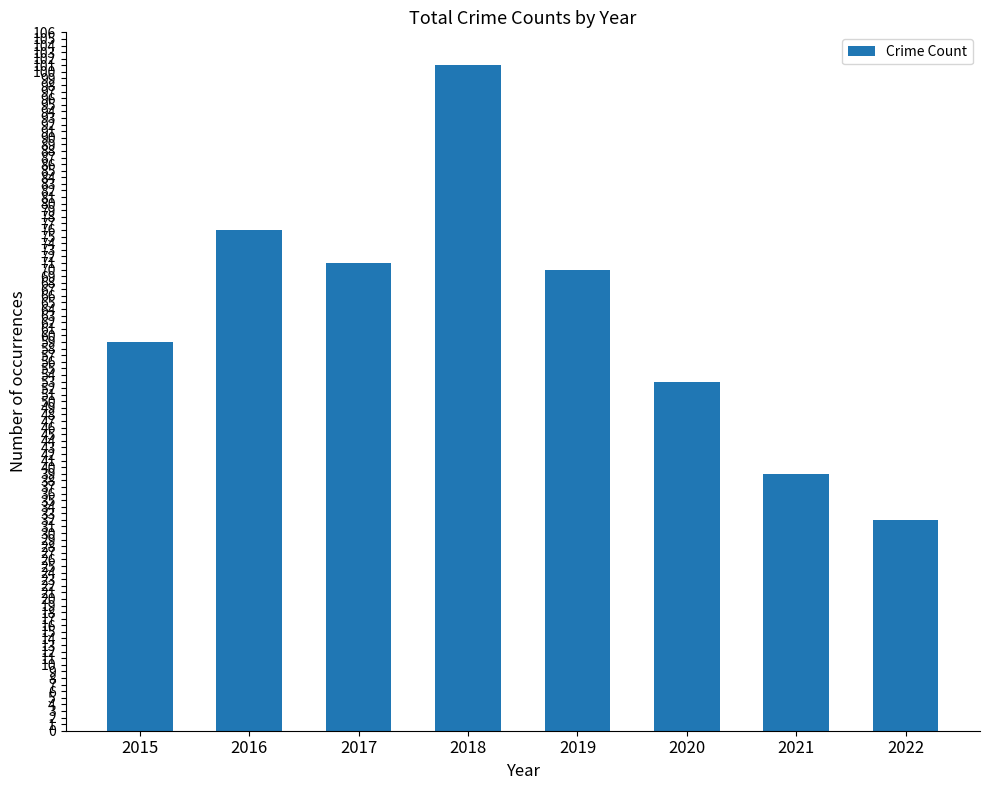

Which category has the highest value across all series?

2018